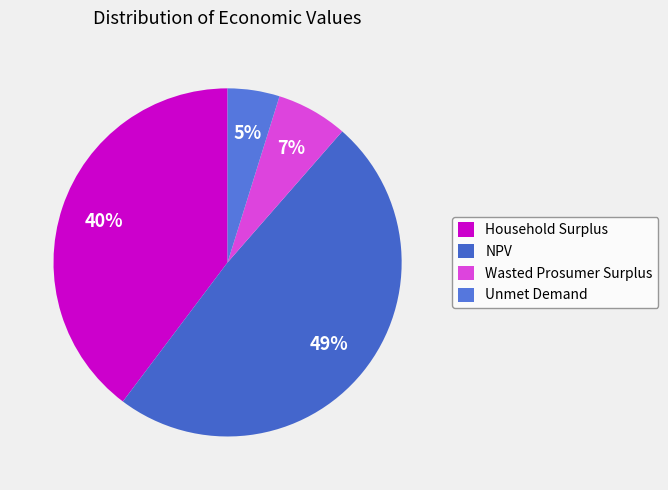

What is the ratio of the value at NPV to the value at Wasted Prosumer Surplus?

7.4